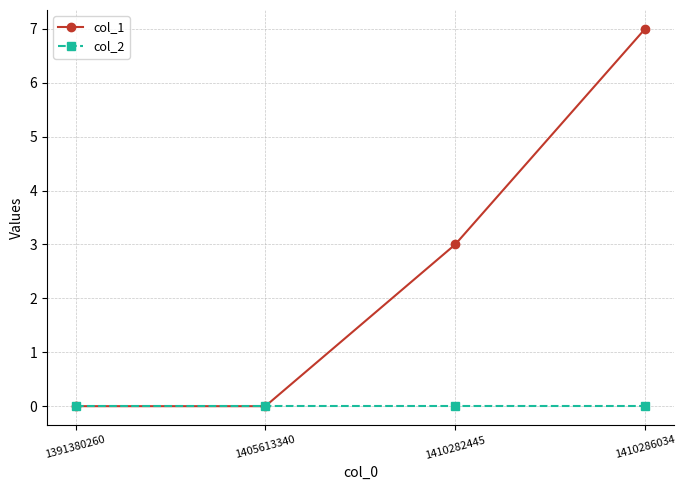

True or false: col_1 has a value of 4 at 1391380260.

False